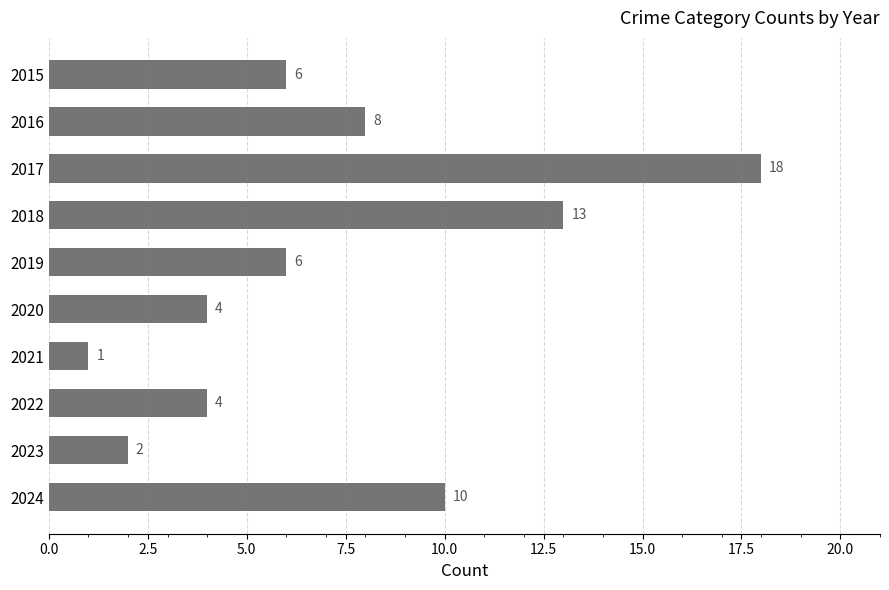

What is the average value?

7